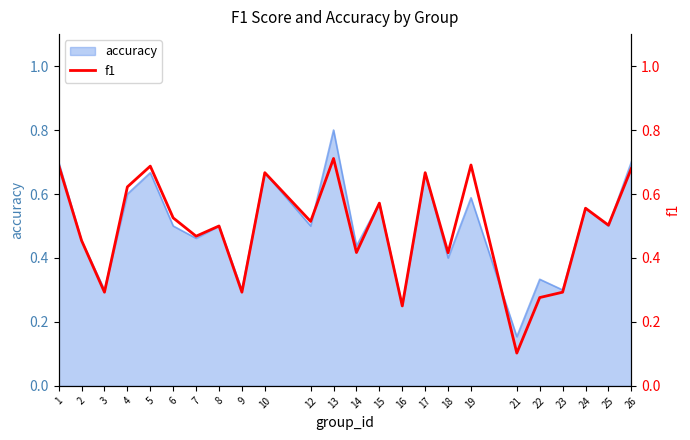

At which label does accuracy reach its peak?

13